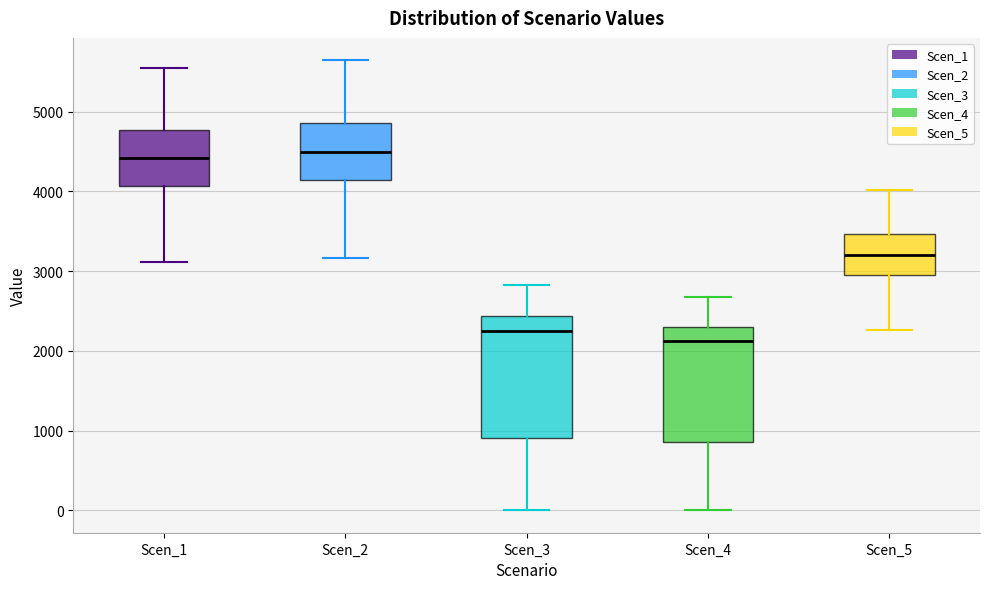

Reading left to right, read every box against the y-axis: the position of its median line, the range the box covers, and the ends of its whiskers. The values are not printed on the chart, so give them approximately, as read against the axis.

Scen_1: median 4400, box 4100 to 4800, whiskers 3100 to 5500
Scen_2: median 4500, box 4100 to 4900, whiskers 3200 to 5600
Scen_3: median 2300, box 900 to 2400, whiskers 0 to 2800
Scen_4: median 2100, box 900 to 2300, whiskers 0 to 2700
Scen_5: median 3200, box 2900 to 3500, whiskers 2300 to 4000